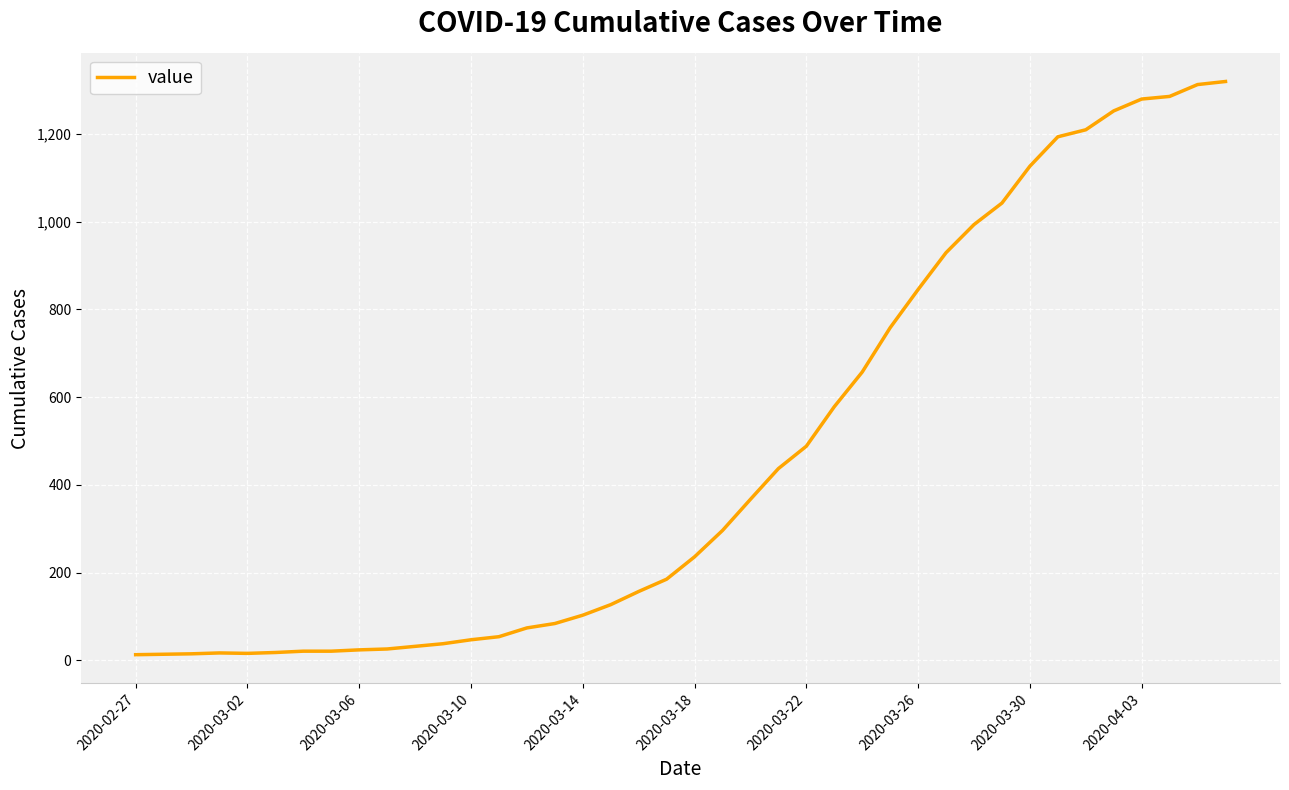

What is the greatest value displayed?

1319